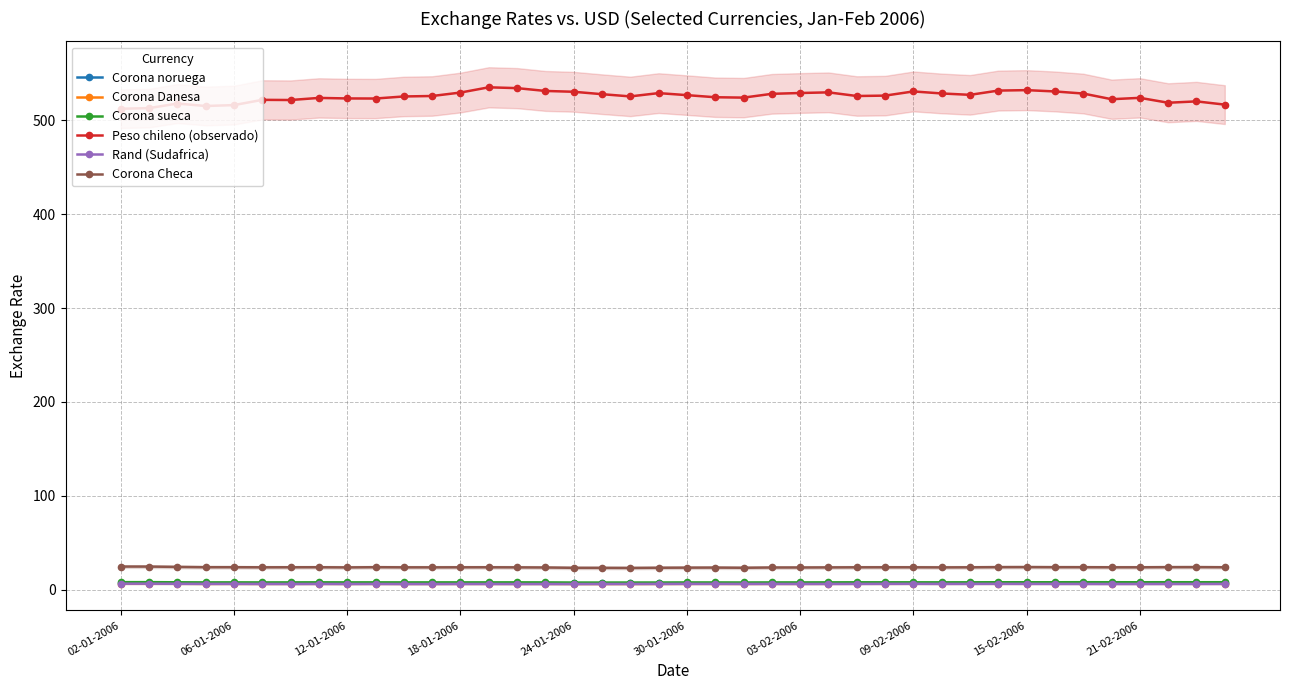

Is it true that Corona sueca equals 7.8 at 21-02-2006?

True